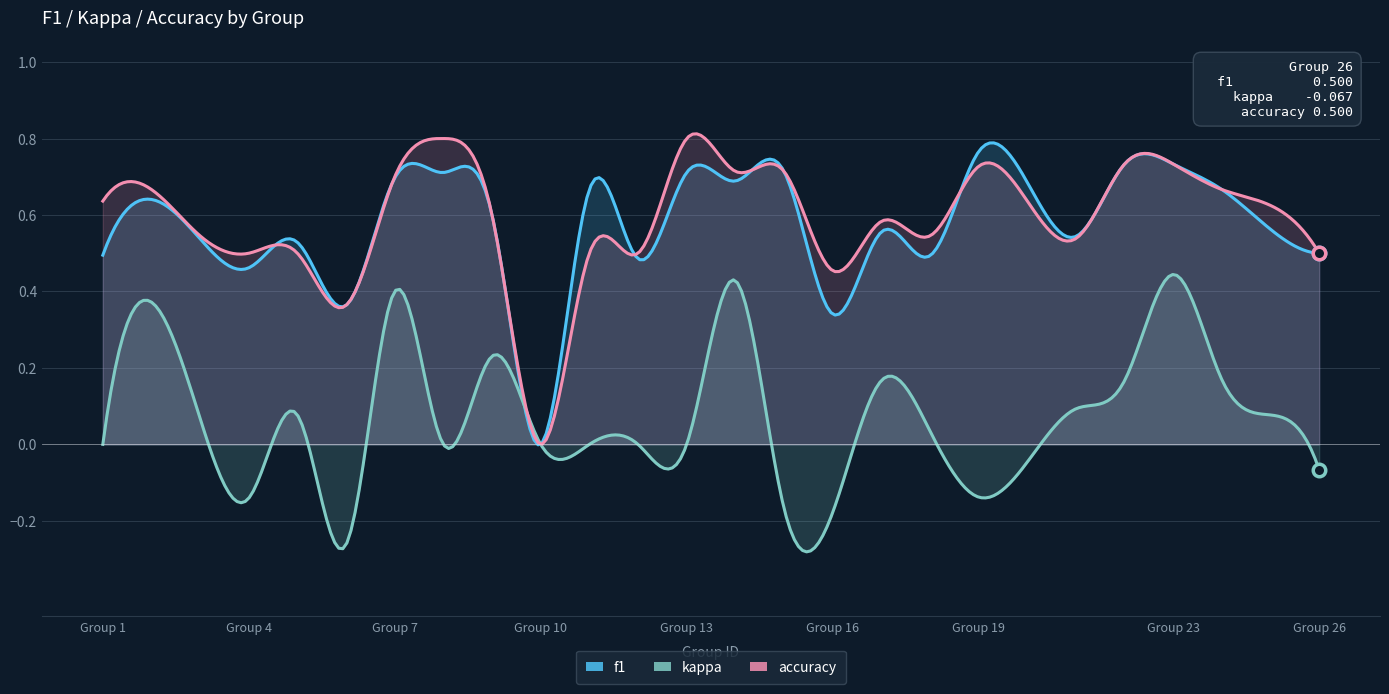

Where is the first local maximum for f1?

2